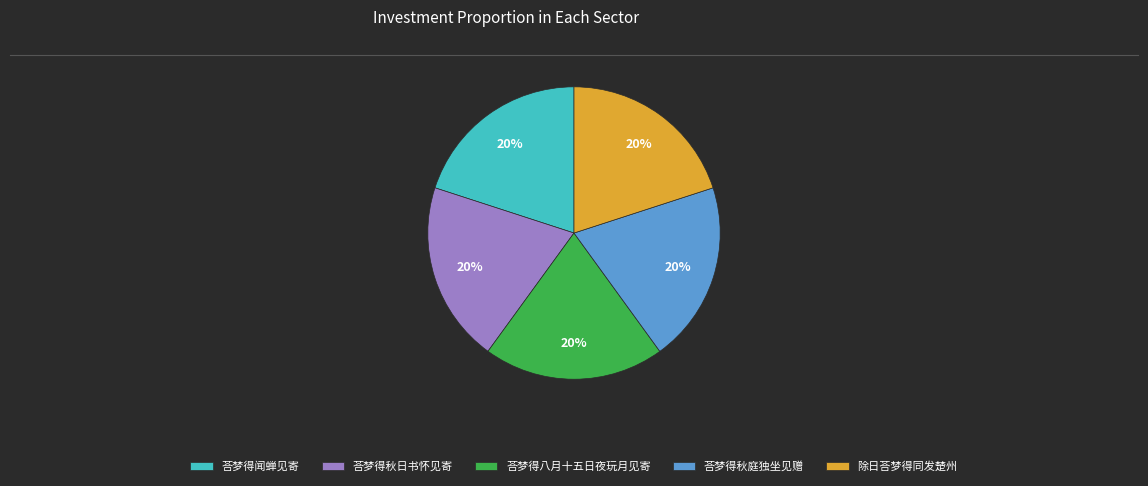

Is it true that 除日荅梦得同发楚州 is 34% of the pie?

False